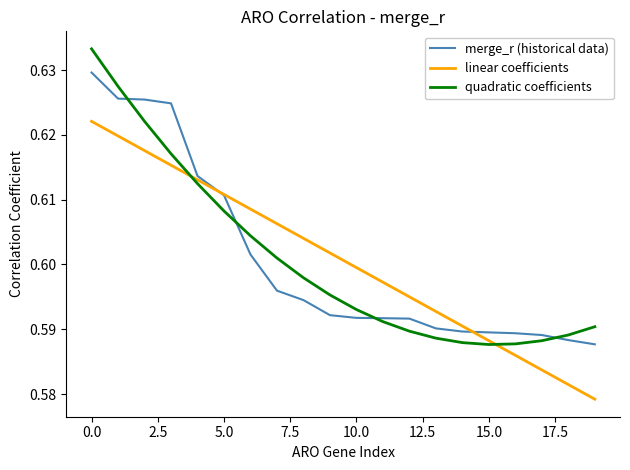

Which series has the largest range (max minus min)?

quadratic coefficients